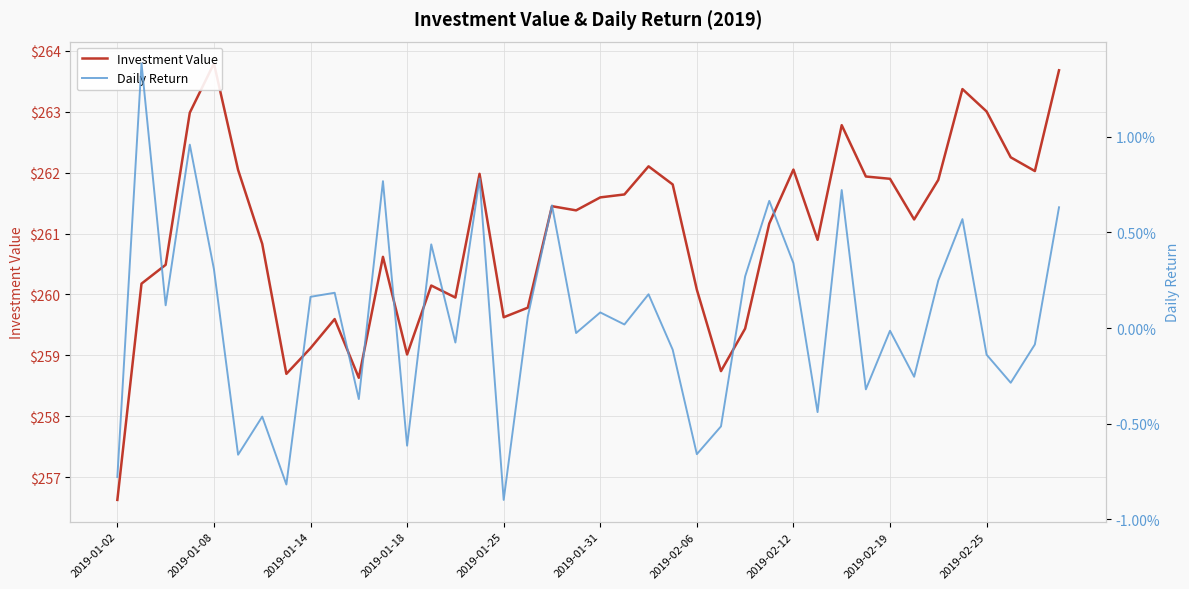

At how many categories does at least one series exceed 123?

40